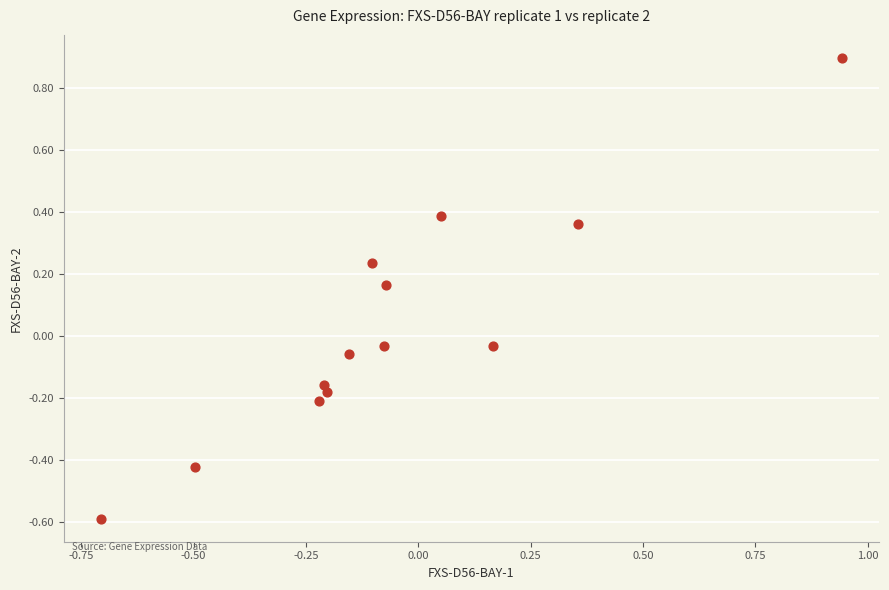

What is the range of Y values (max minus min)?

1.5